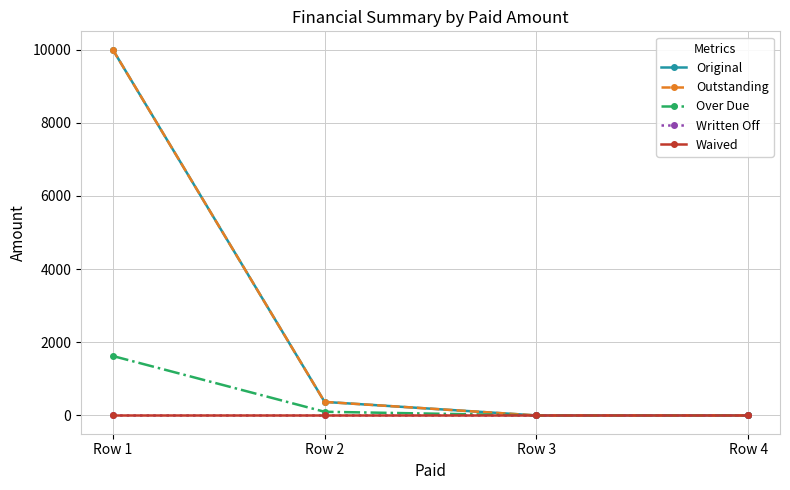

Is this an area chart (filled region under the line)?

No